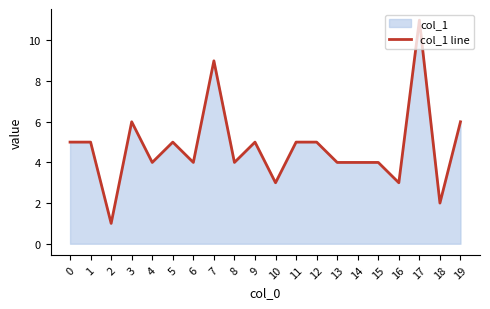

What is the smallest value displayed?

1